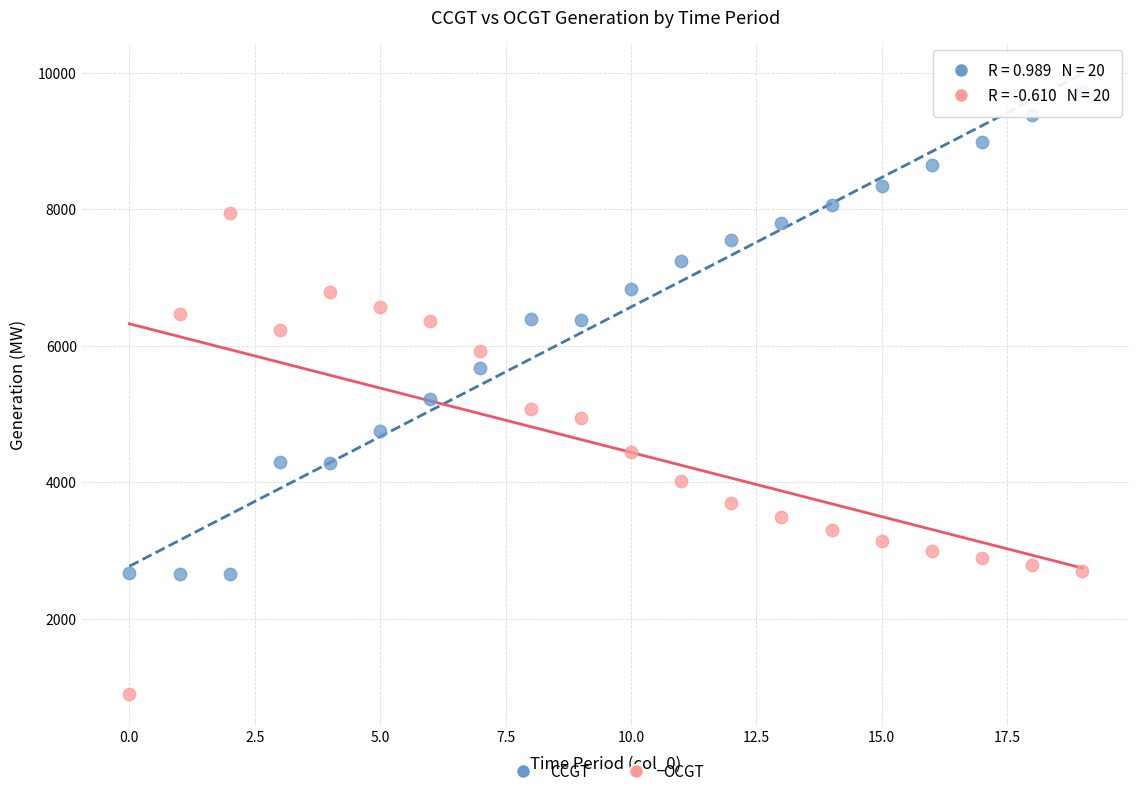

Which series contains the lowest Y value?

OCGT